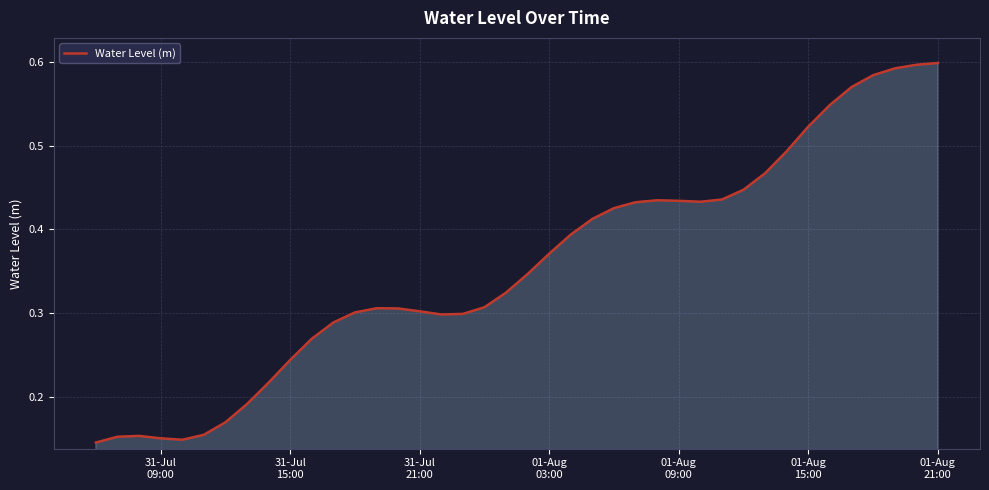

What is the average value?

0.4